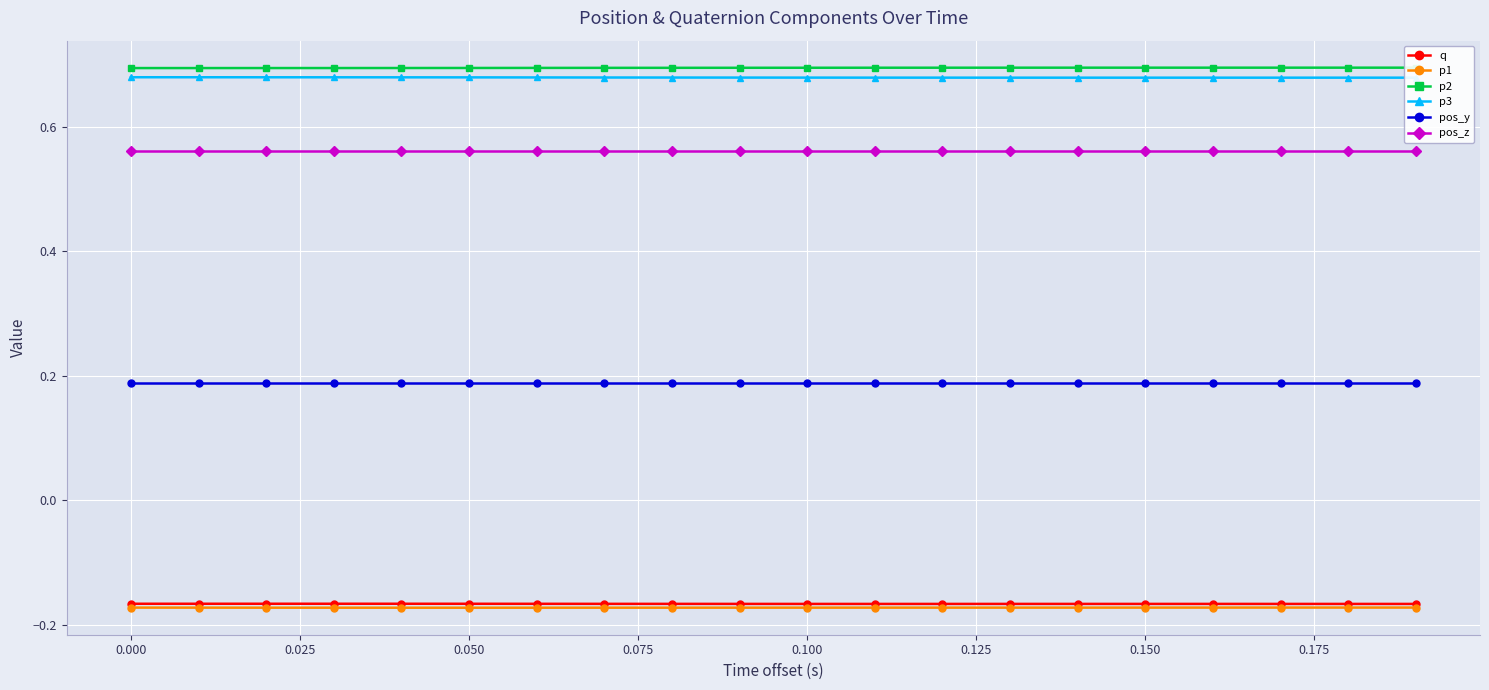

At how many categories does at least one series exceed 0?

20